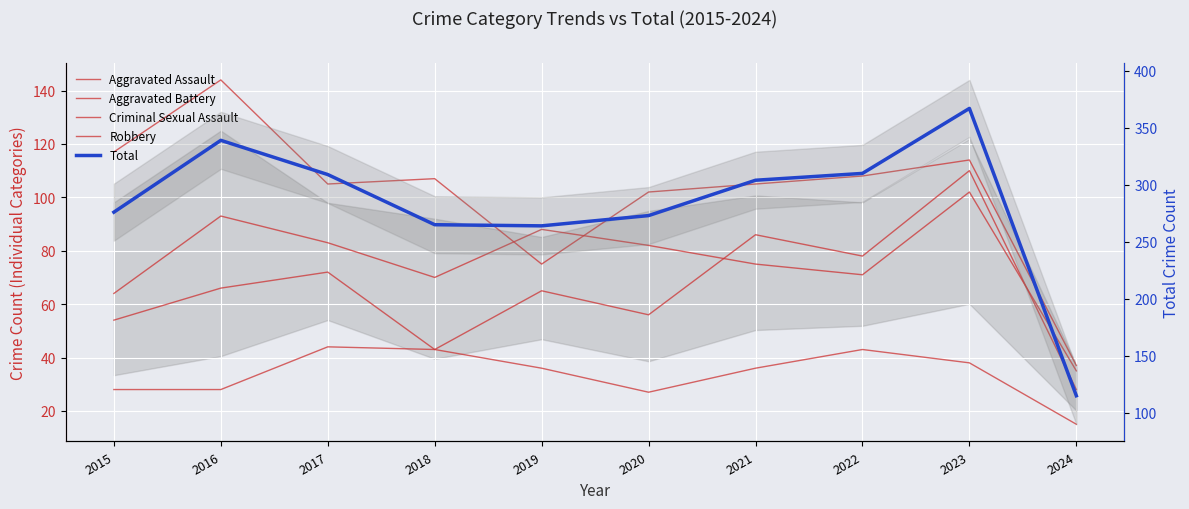

Is it true that Aggravated Assault equals 72 at 2017?

True